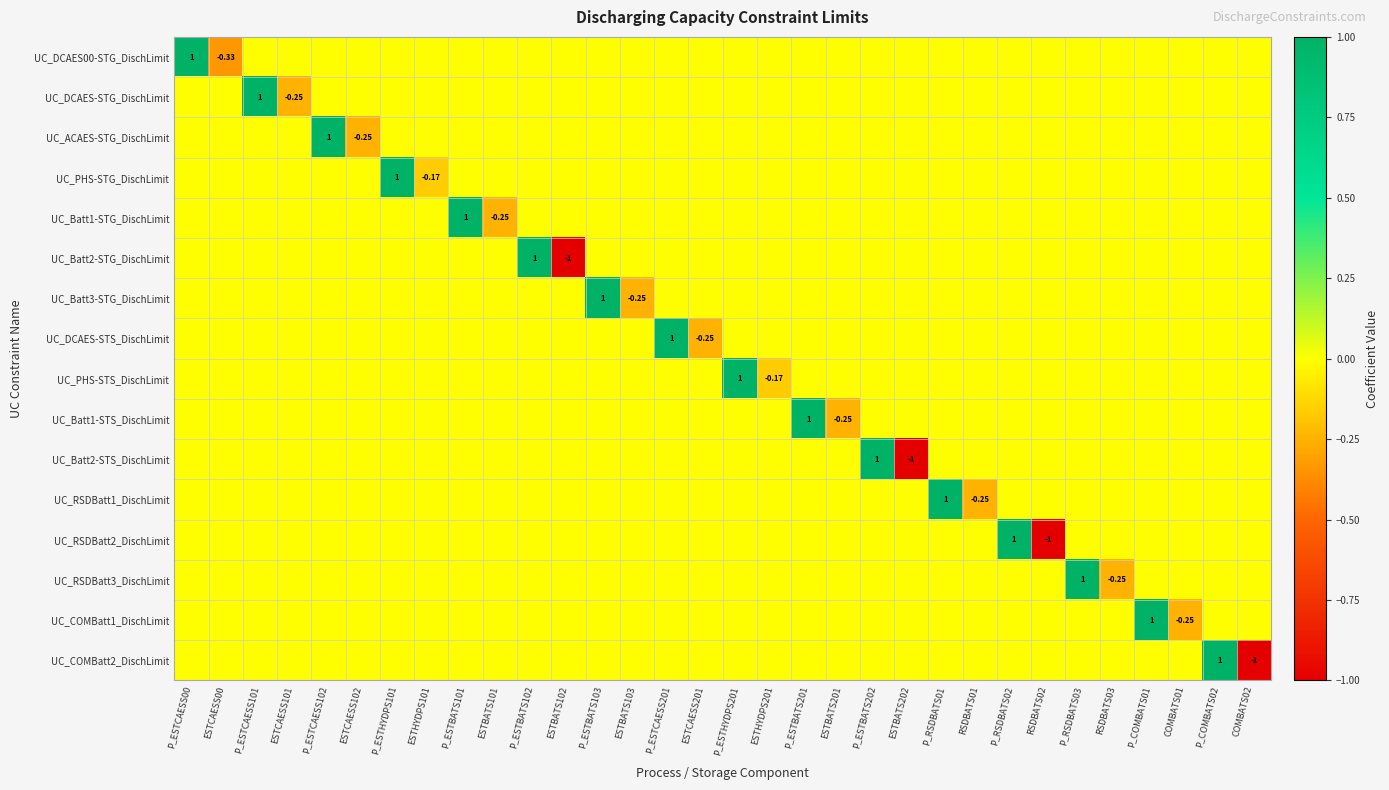

How many negative values does the UC_COMBatt1_DischLimit series have?

1